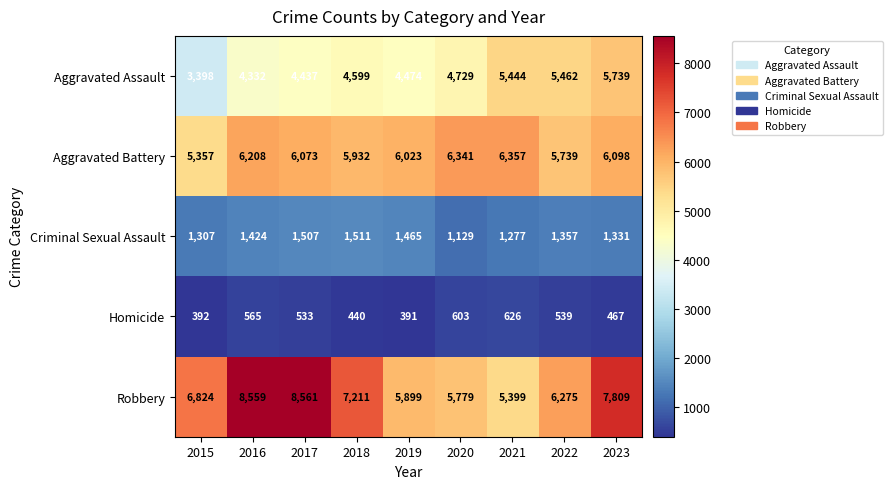

At which label is Robbery closest to 6980?

2015